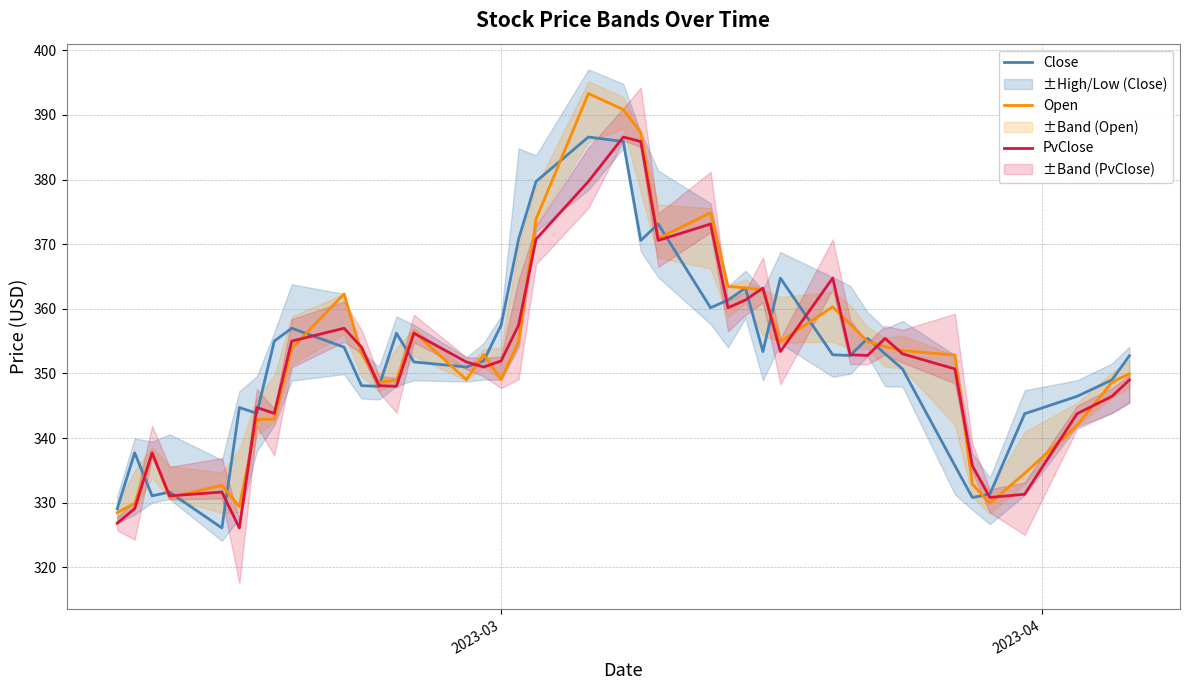

What is the minimum value for Open?

328.5